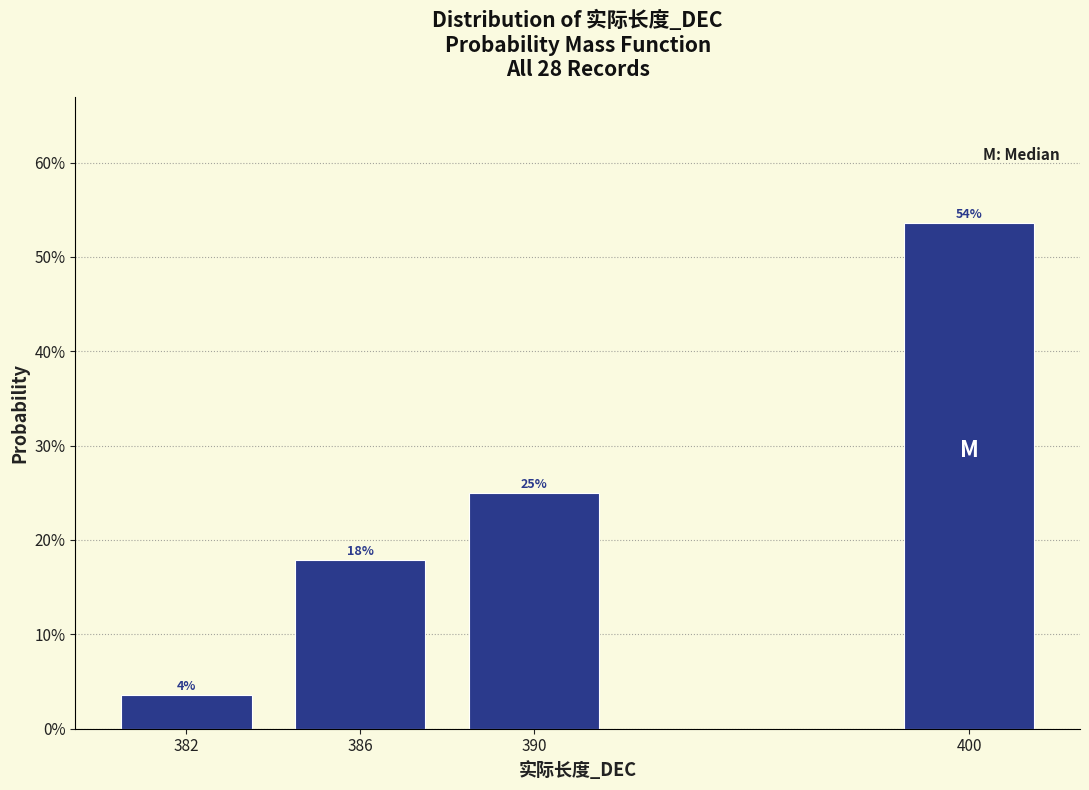

Does the chart contain any negative values?

No